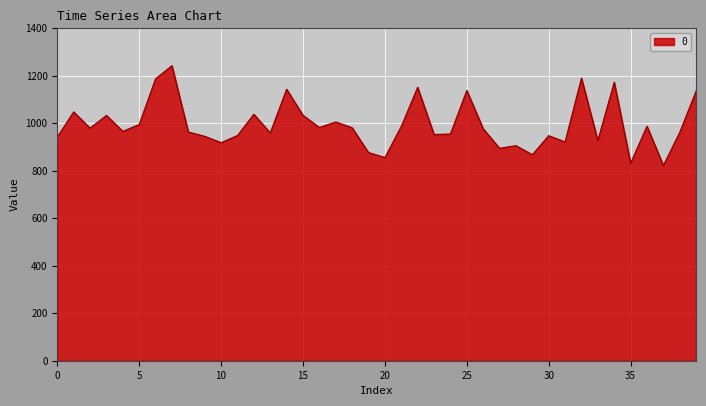

What is the minimum value shown in the chart?

822.2